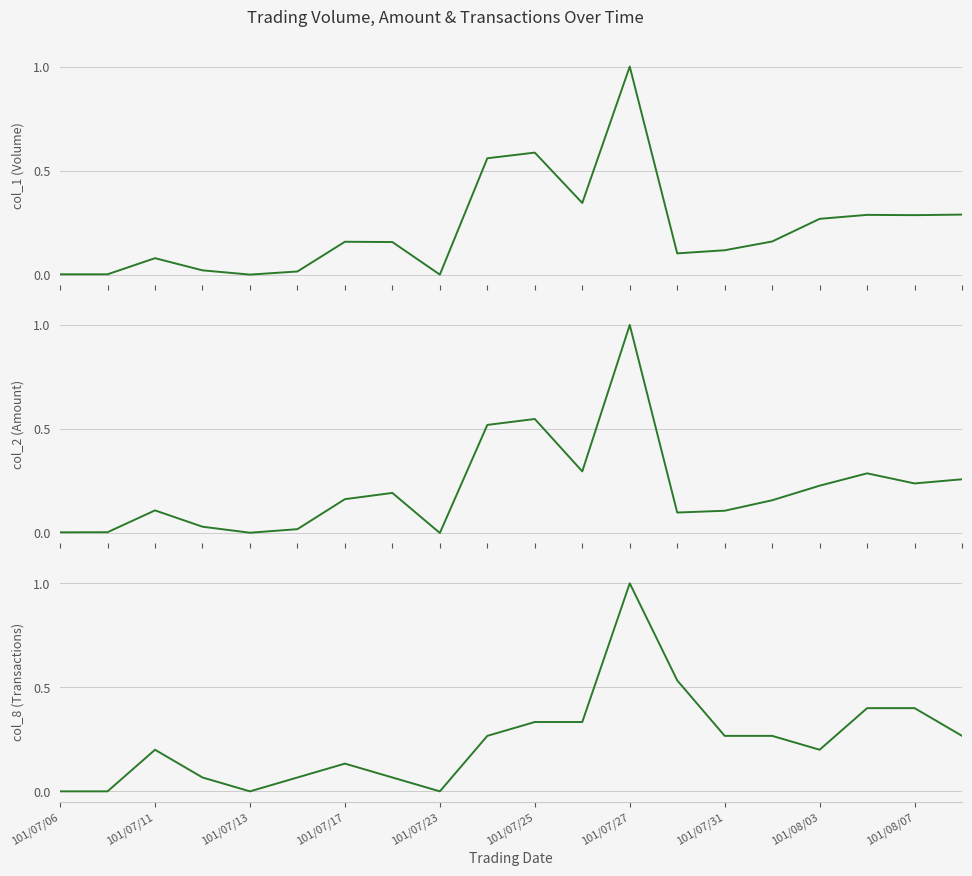

Which series has the widest spread of values?

col_1 (Volume)